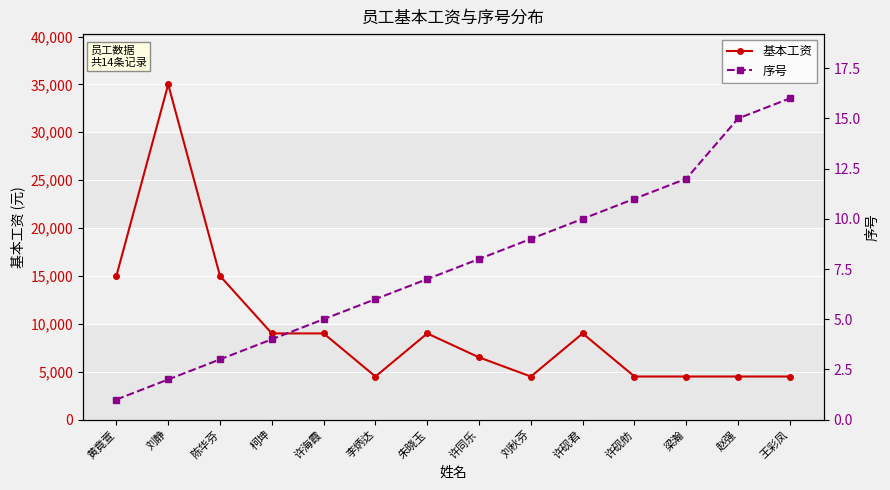

What is the difference between the 序号 values at 刘静 and 陈华芬?

1